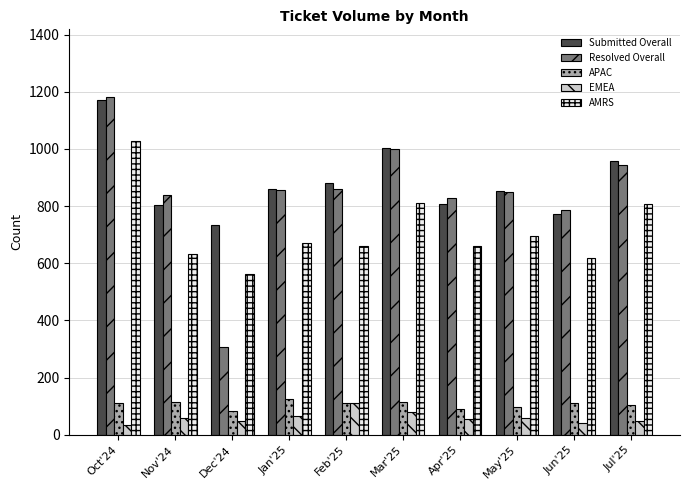

What is the value of the APAC bar at the 8th from the left?

96